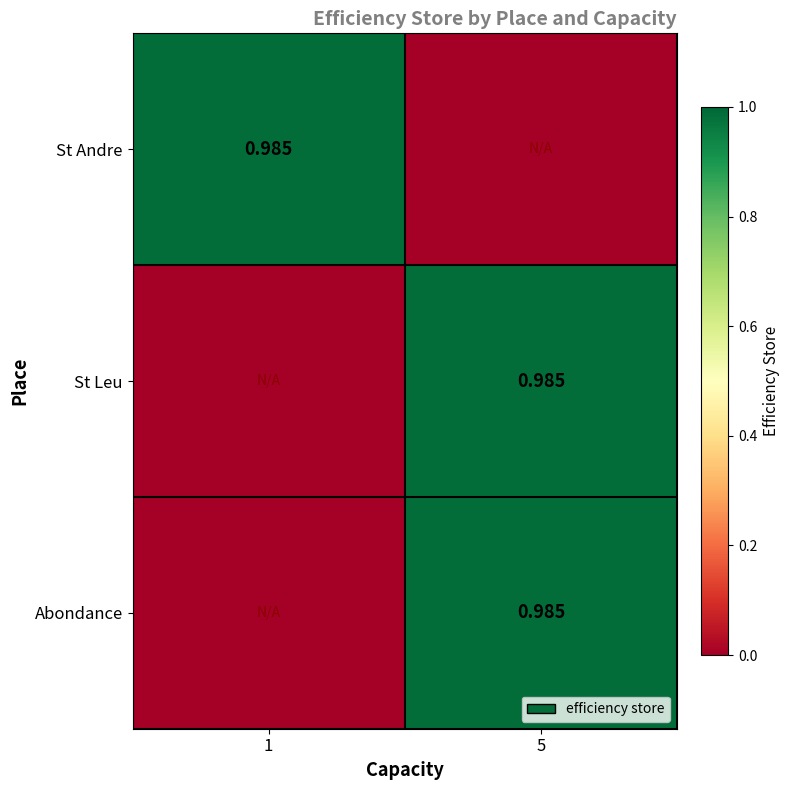

Which series has the widest spread of values?

St Andre